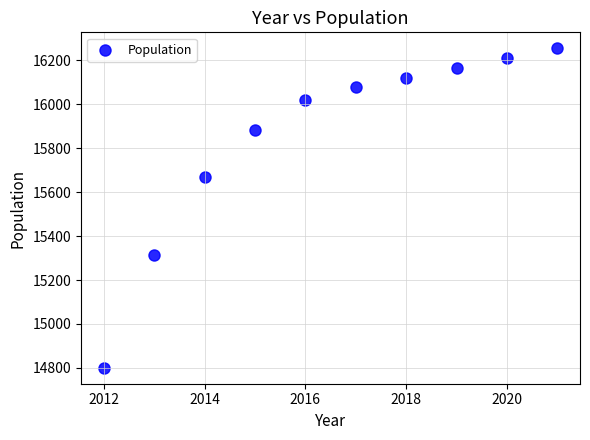

What is the average Y value?

15851